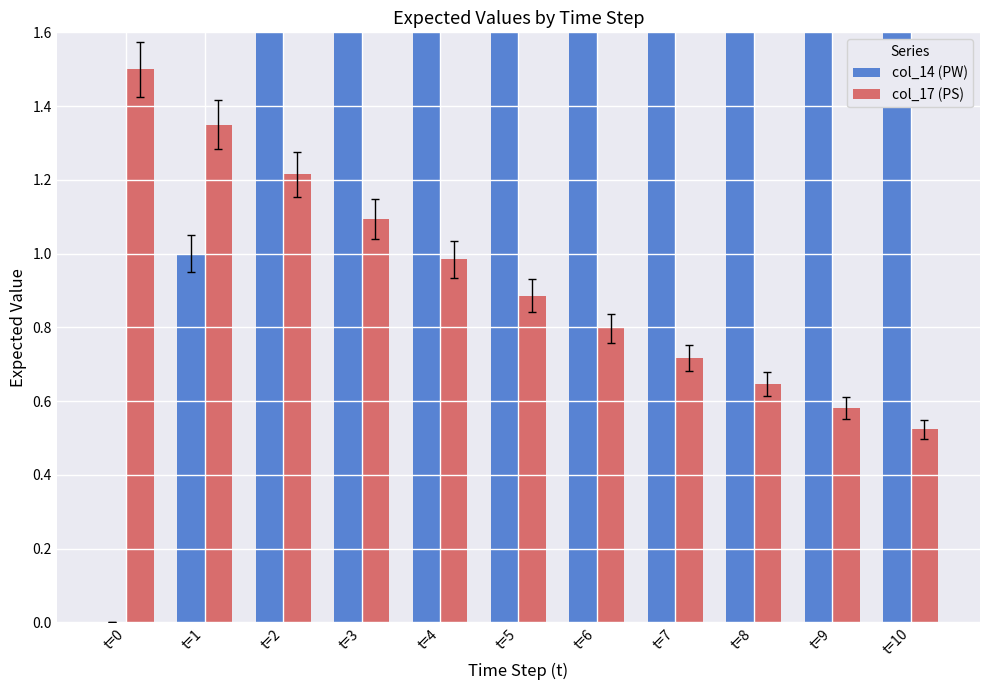

Which category has the highest value in the col_14 (PW) series?

t=10